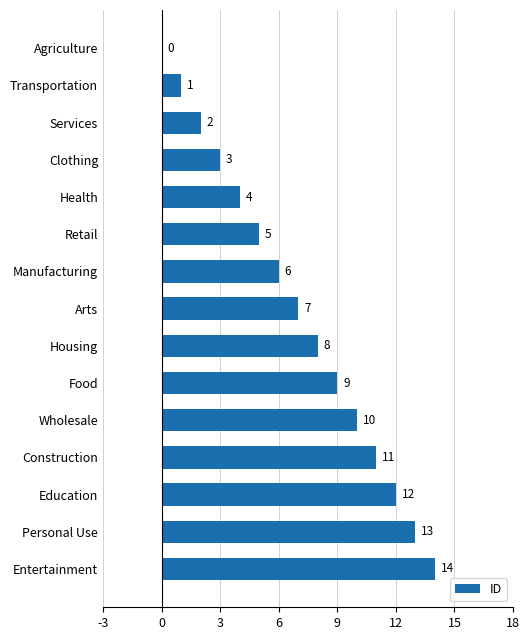

Does the chart contain stacked bars?

No